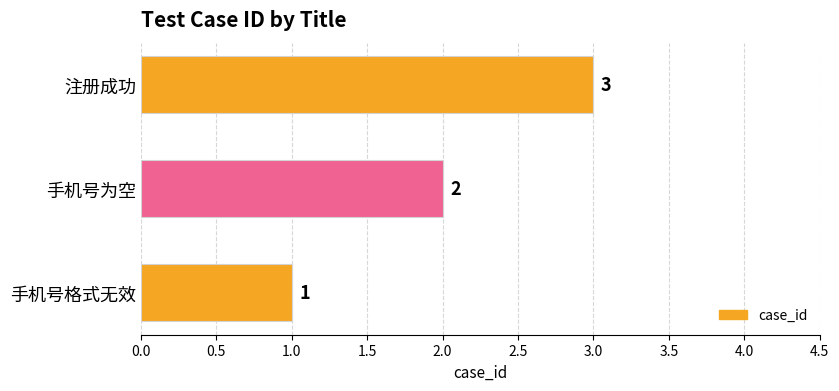

What is the change in value from 手机号为空 to 注册成功?

+1